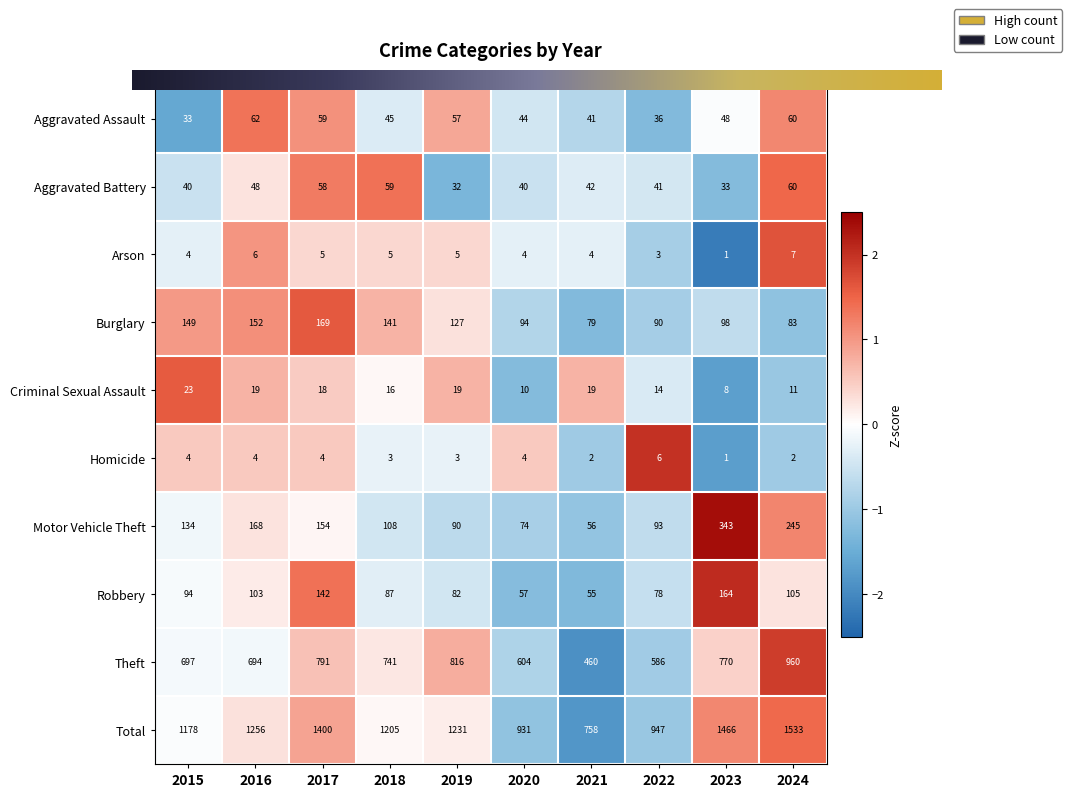

Which series has the largest range (max minus min)?

Total